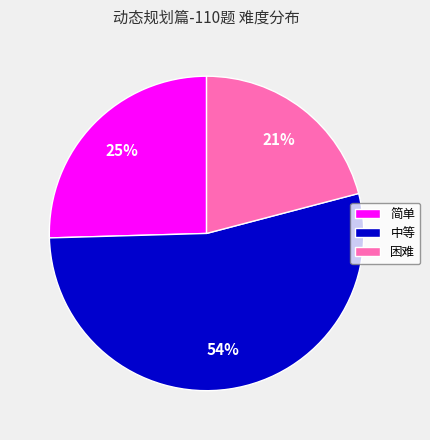

Which category has the smallest portion of the pie?

困难